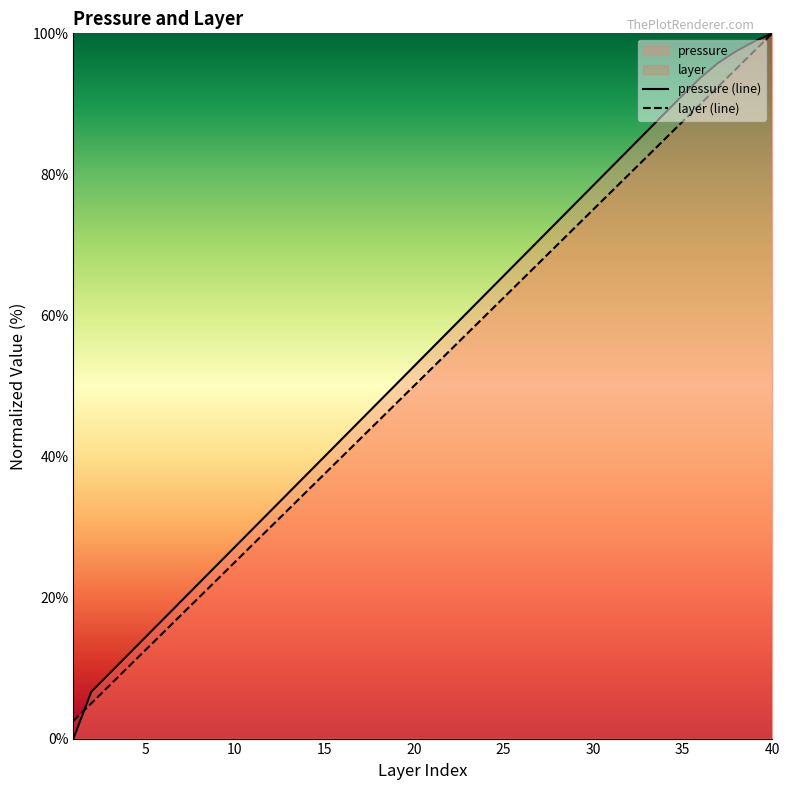

What is the sum of all layer (line) values?

2050.0